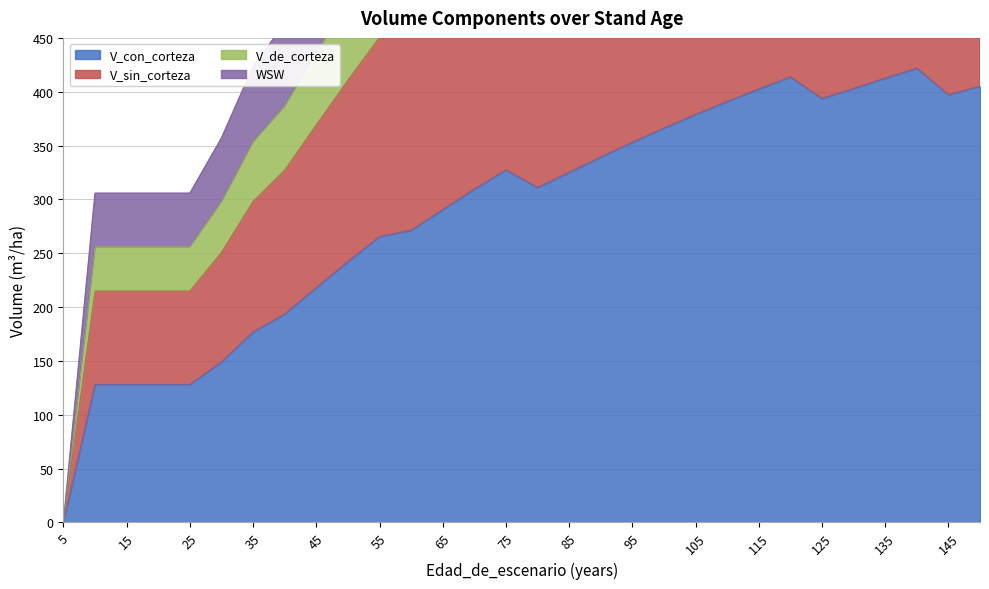

Does the chart have visible grid lines?

Yes